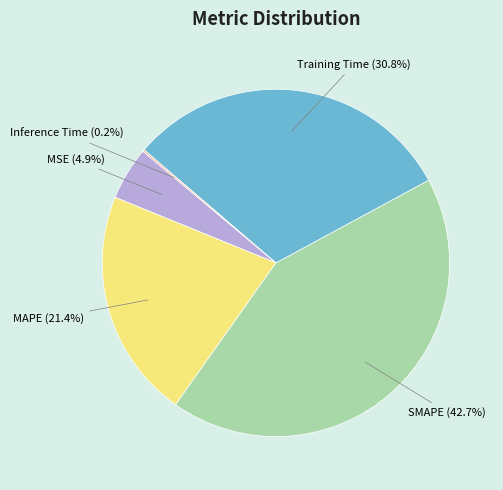

Which category has the biggest portion of the pie?

SMAPE